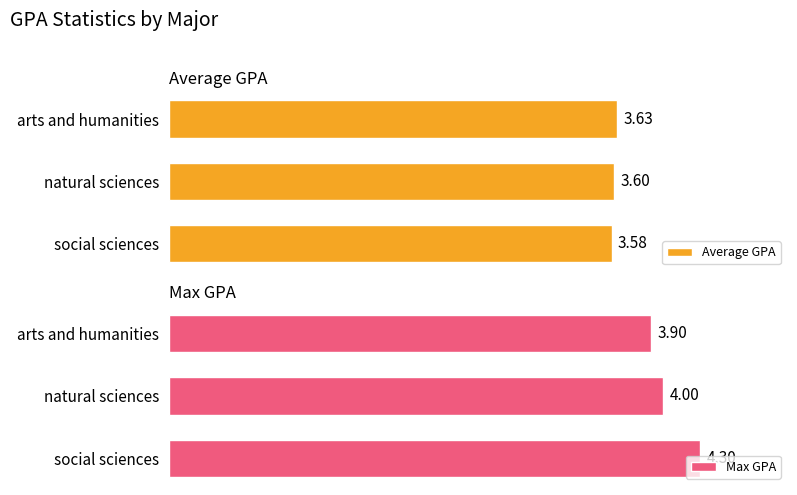

At which label is Average GPA closest to 3?

social sciences